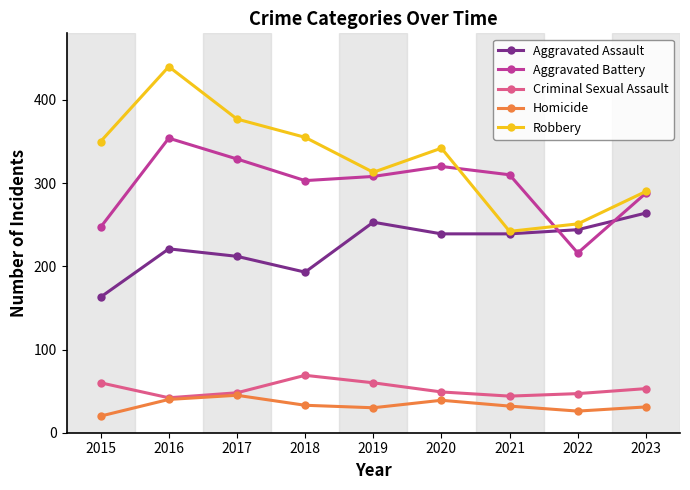

Where does the Homicide series first go above 32?

2016